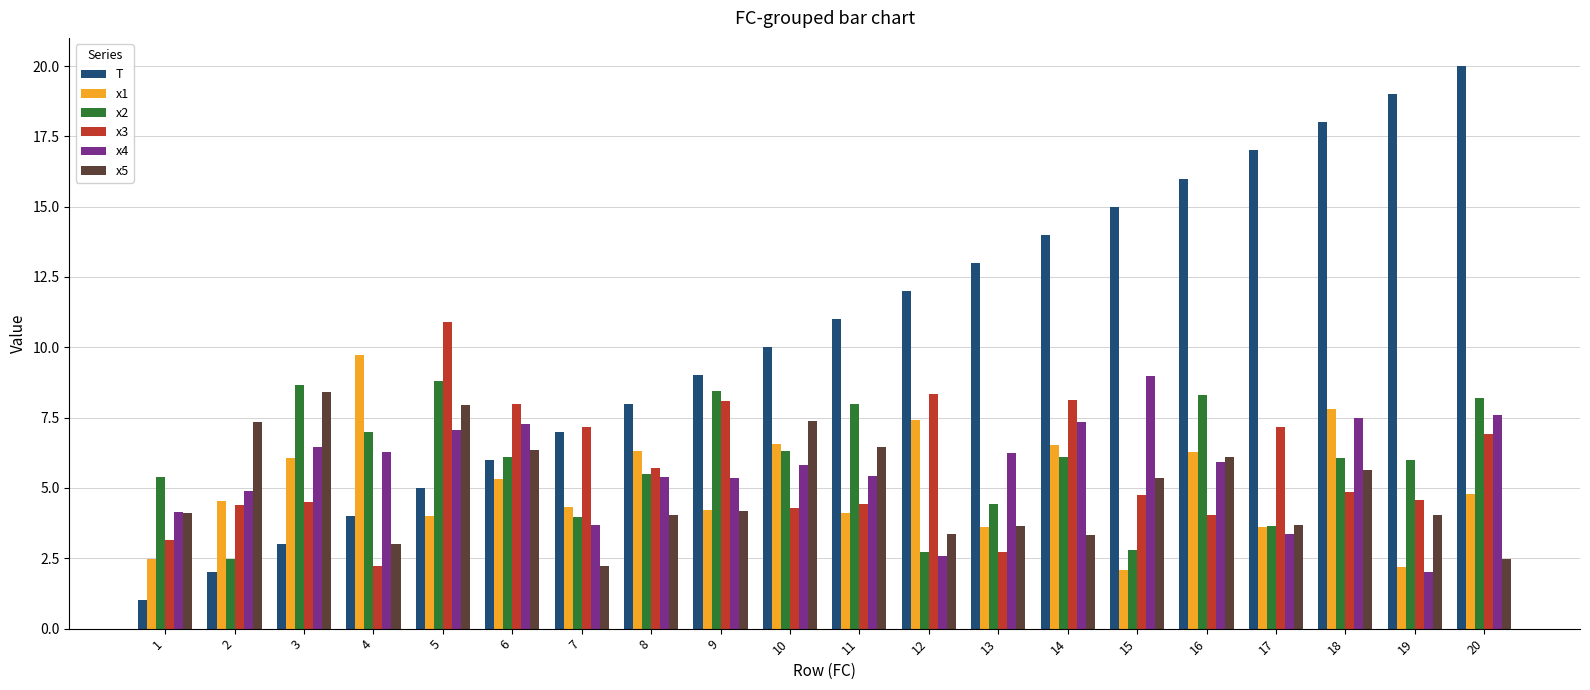

What is the difference between the highest and lowest values at 19?

17.0